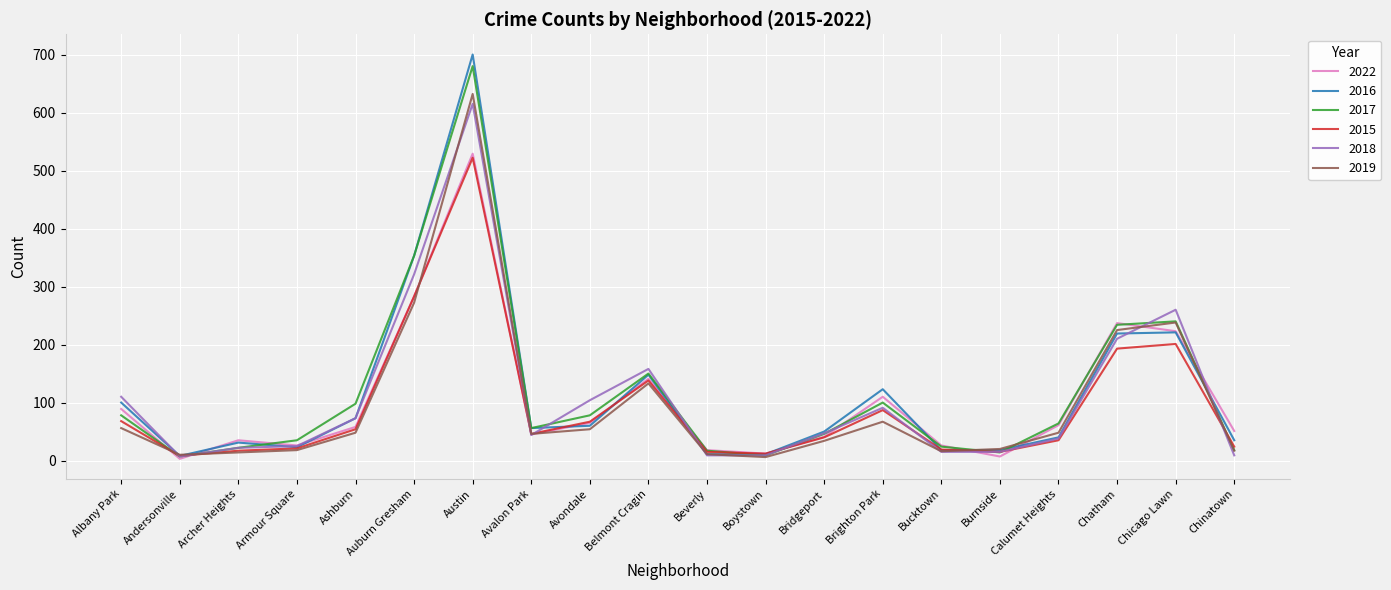

List the series in order of their peak value, highest first.

2016, 2017, 2019, 2018, 2022, 2015